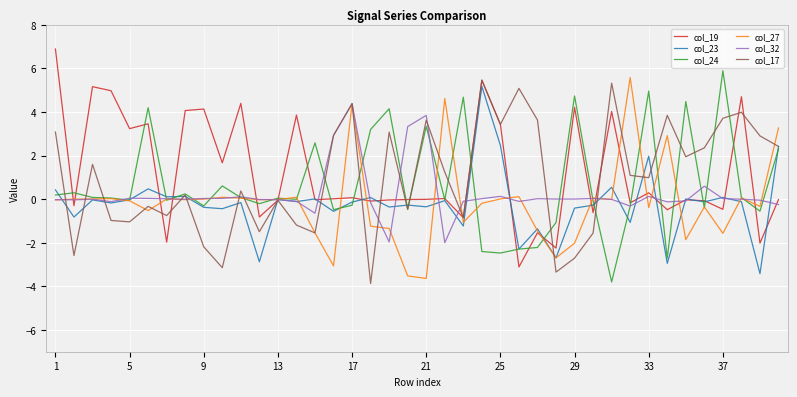

What is the smallest value displayed?

-3.9